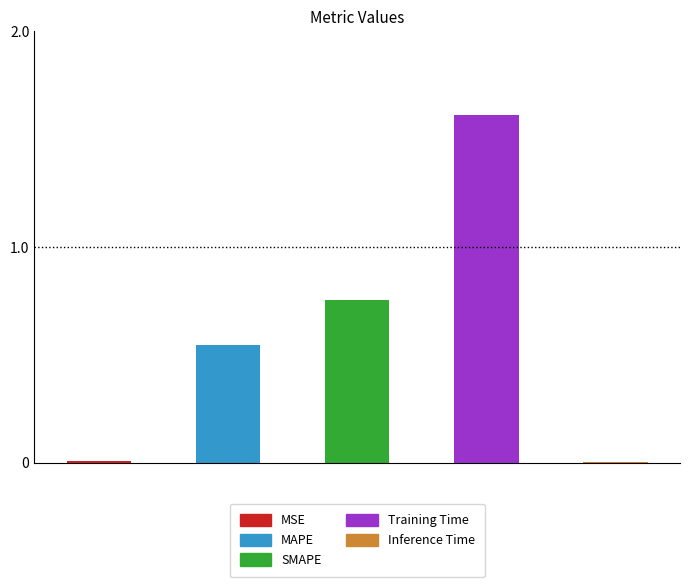

Rank the categories by value from lowest to highest.

Inference Time, MSE, MAPE, SMAPE, Training Time